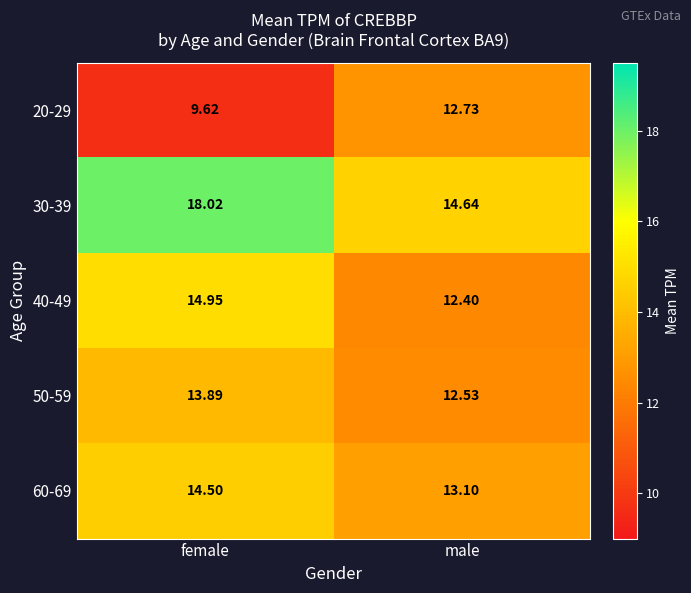

At which category does the chart reach its peak across all series?

female